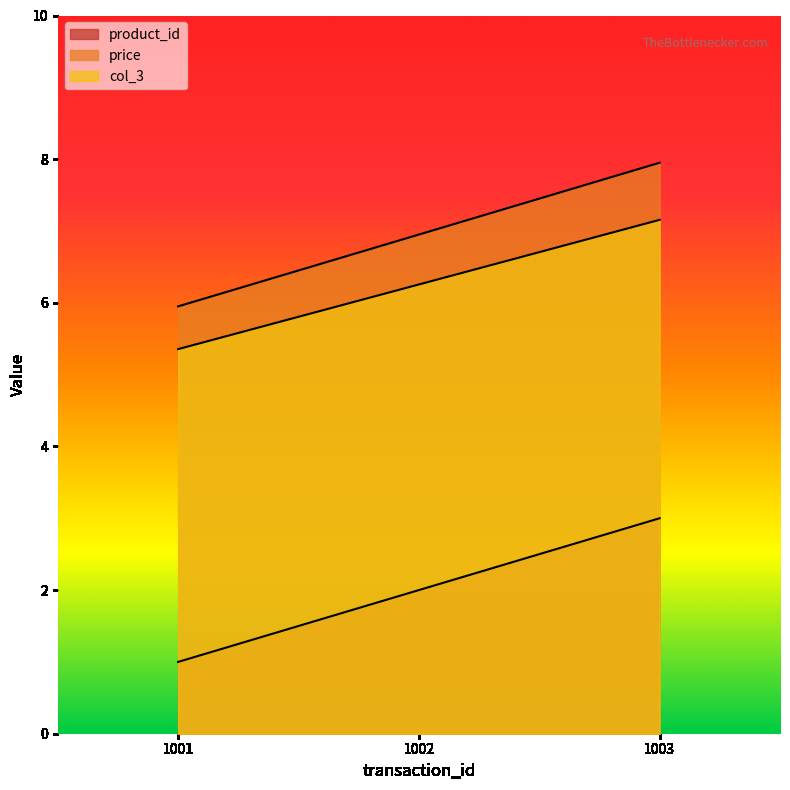

At which category does the chart reach its peak across all series?

1003